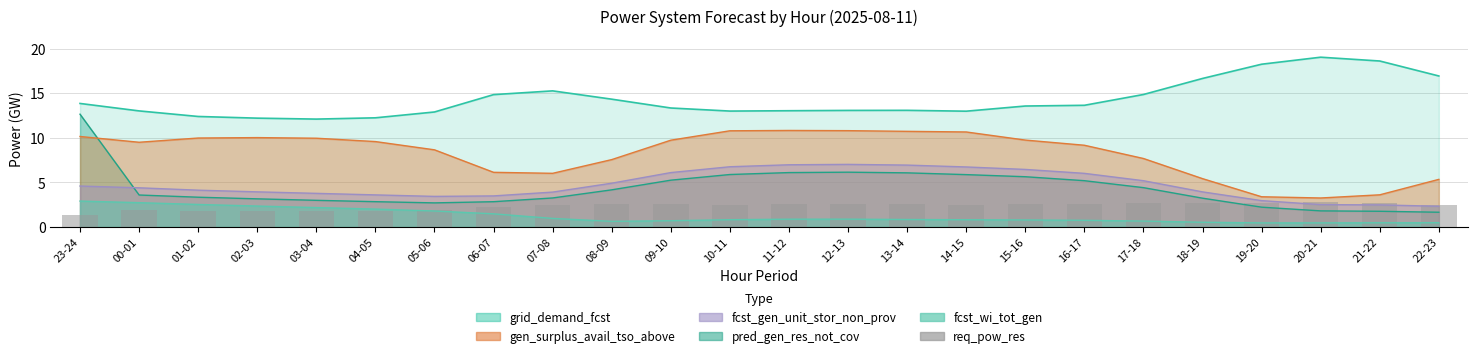

What is the label of the 18th bar from the left?

16-17